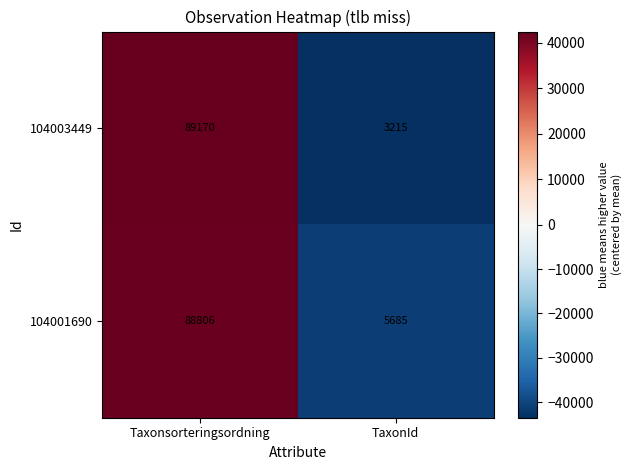

Rank the series by their average value, from highest to lowest.

104001690, 104003449